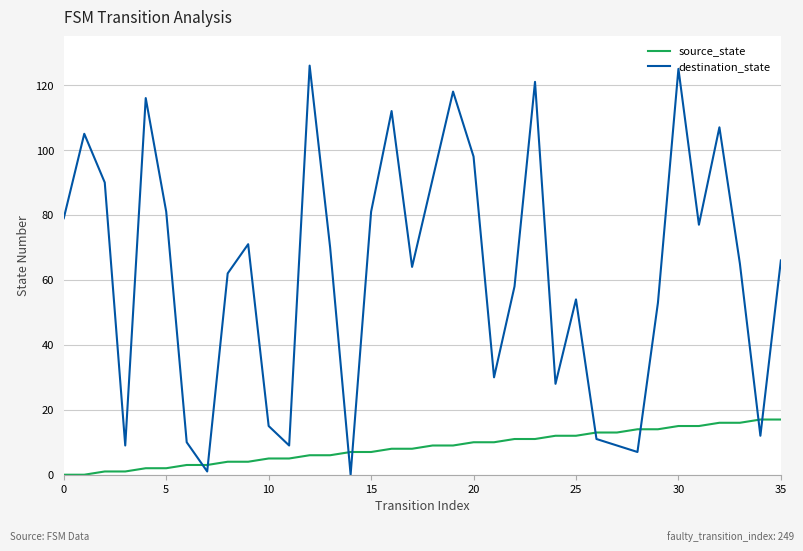

After their last crossing, which series has the higher values: source_state or destination_state?

destination_state